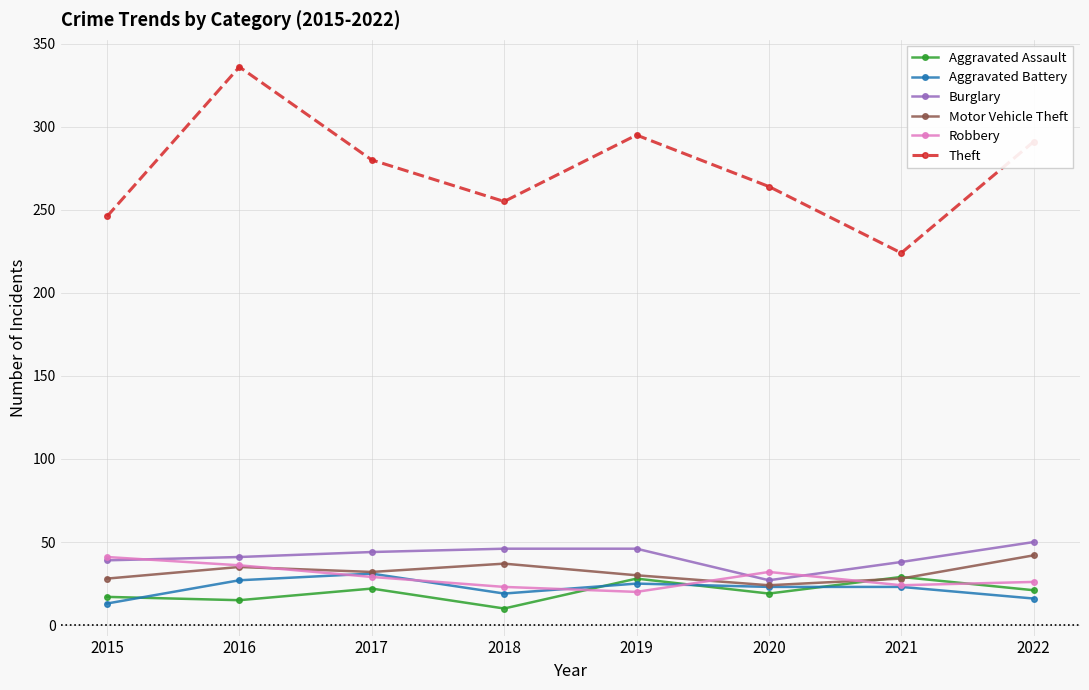

Where does the Theft series first go above 280?

2016